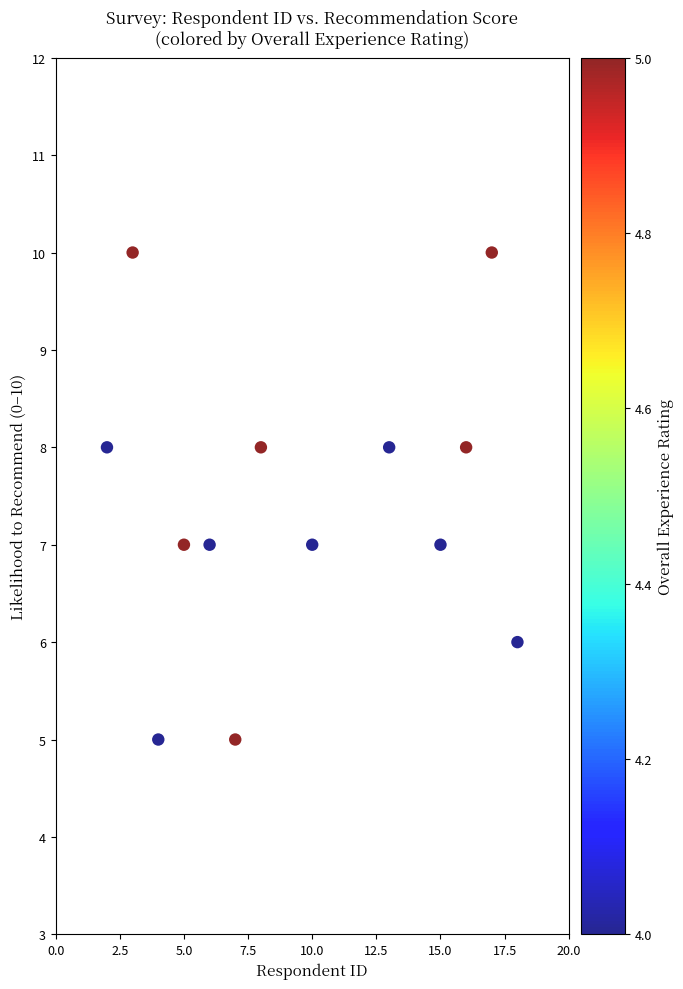

What is the range of Y values (max minus min)?

5